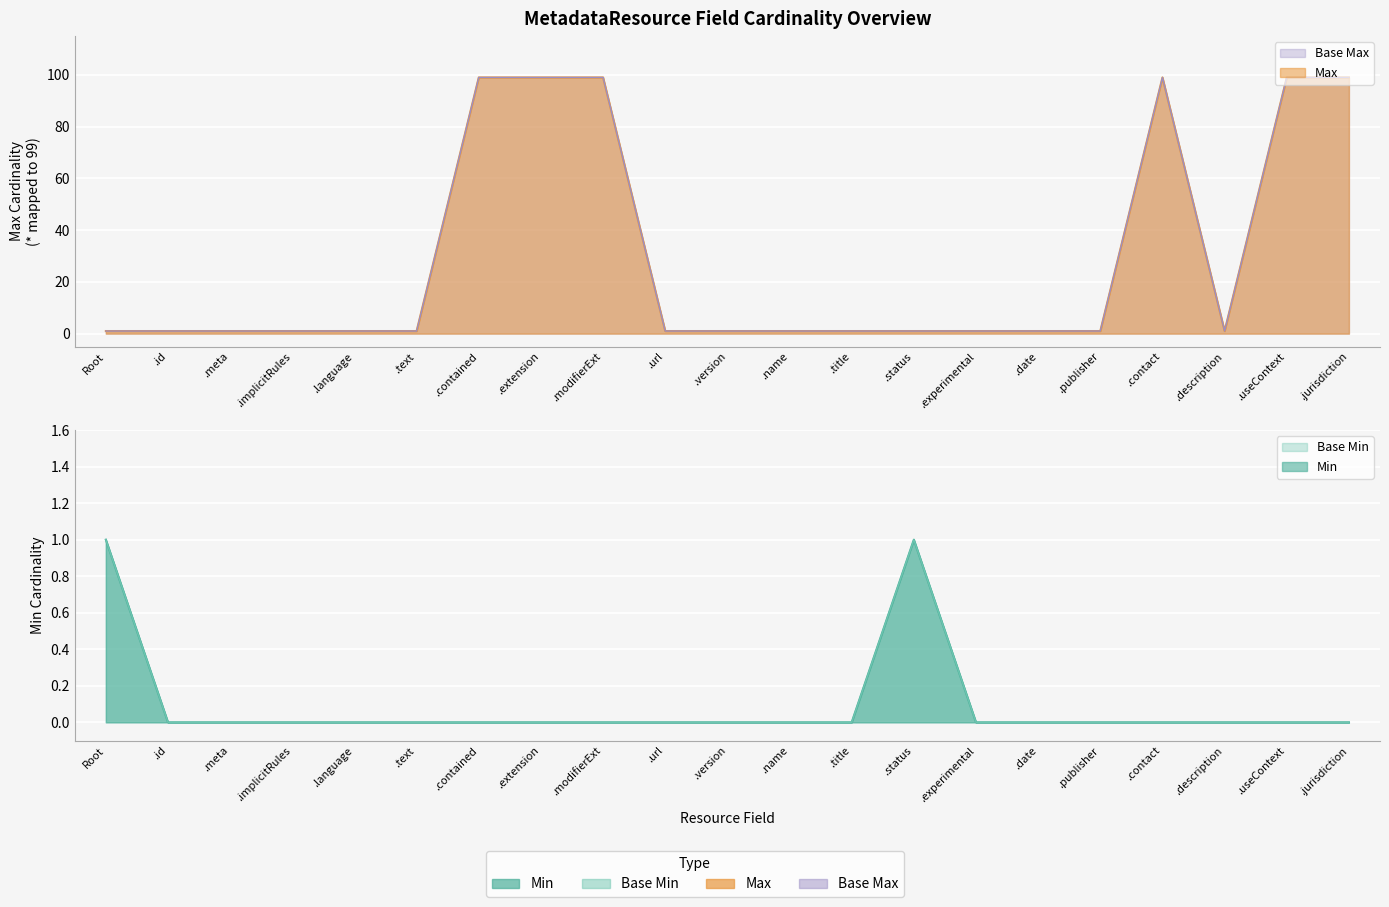

The value of Max_numeric at .language is 0. True or false?

False